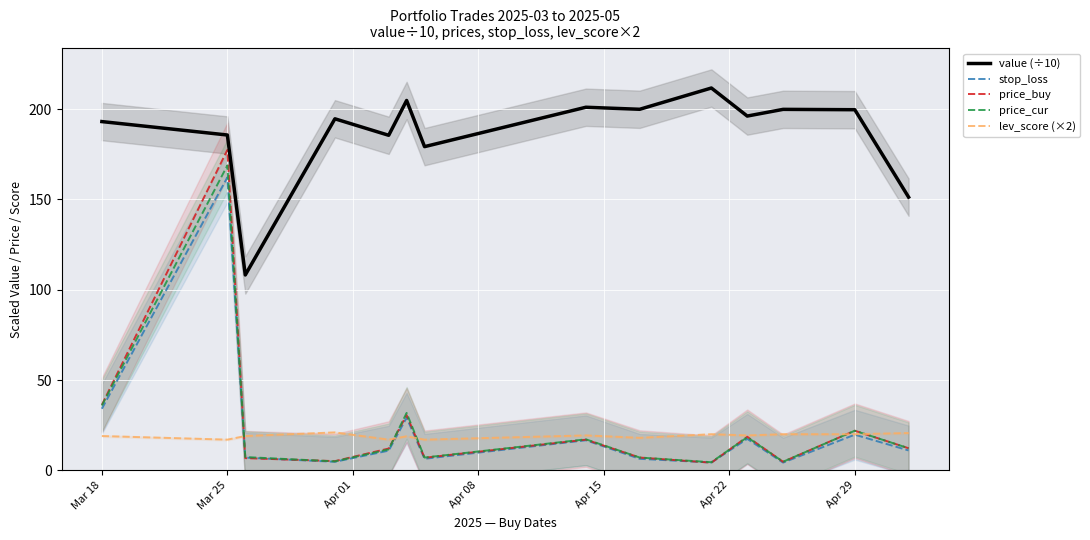

What is the highest value of the value (÷10) series?

211.7